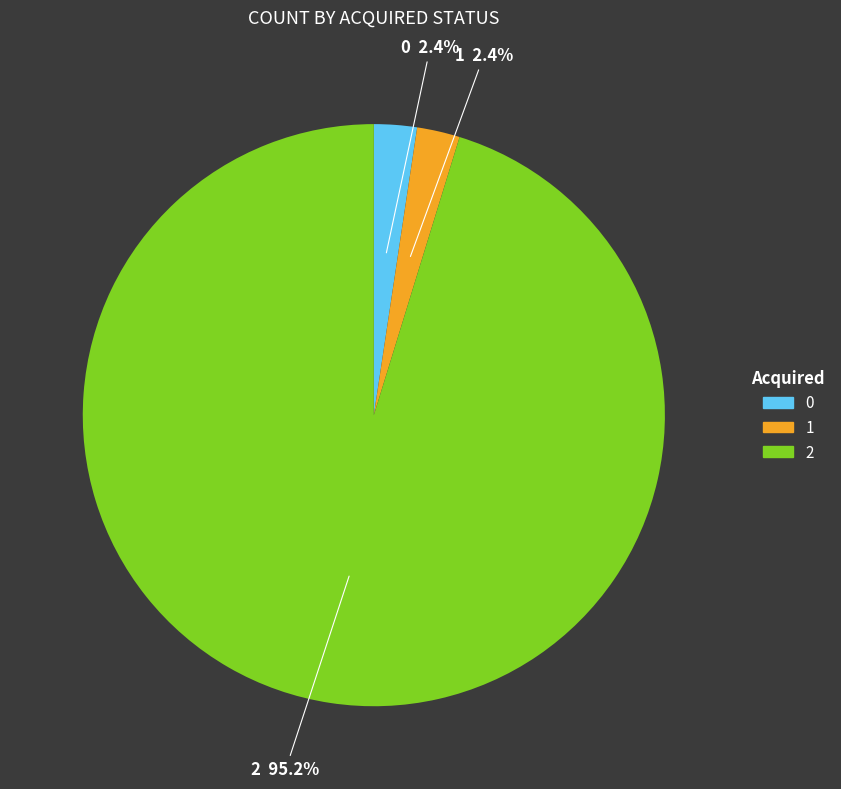

How many slices are in this pie chart?

3